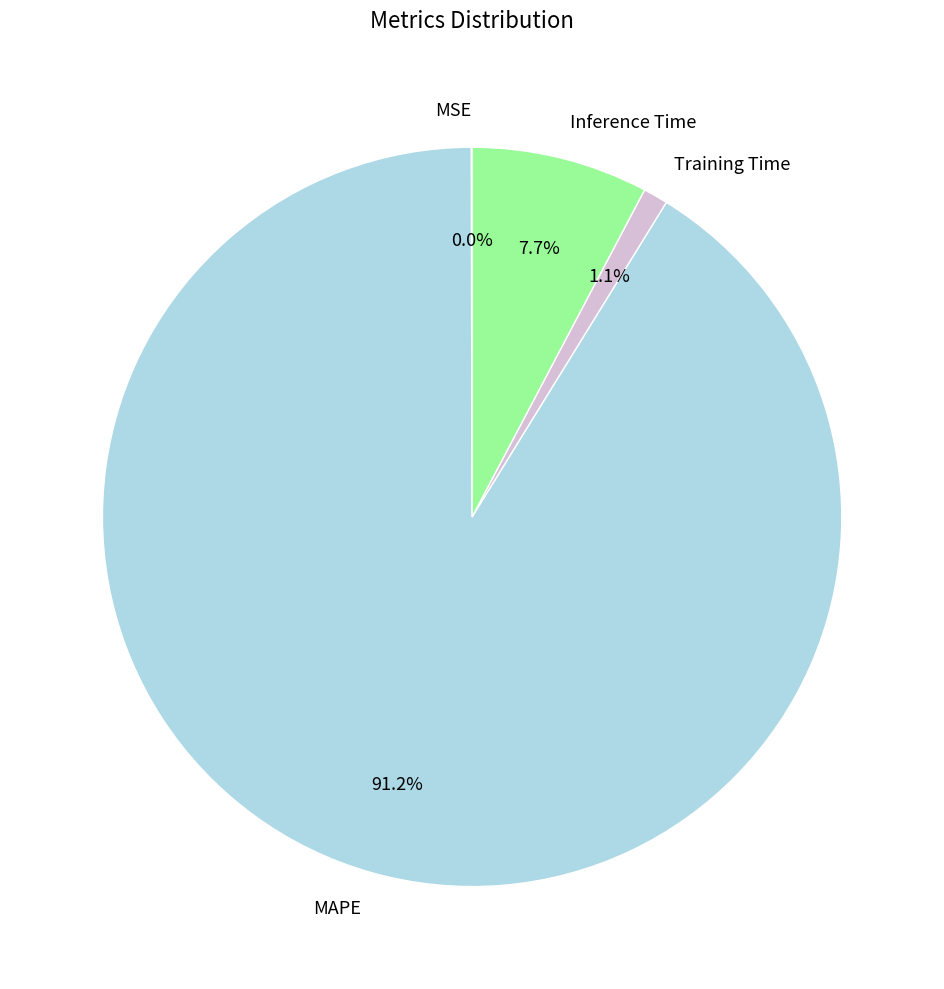

Between Training Time and MAPE, which is larger?

MAPE